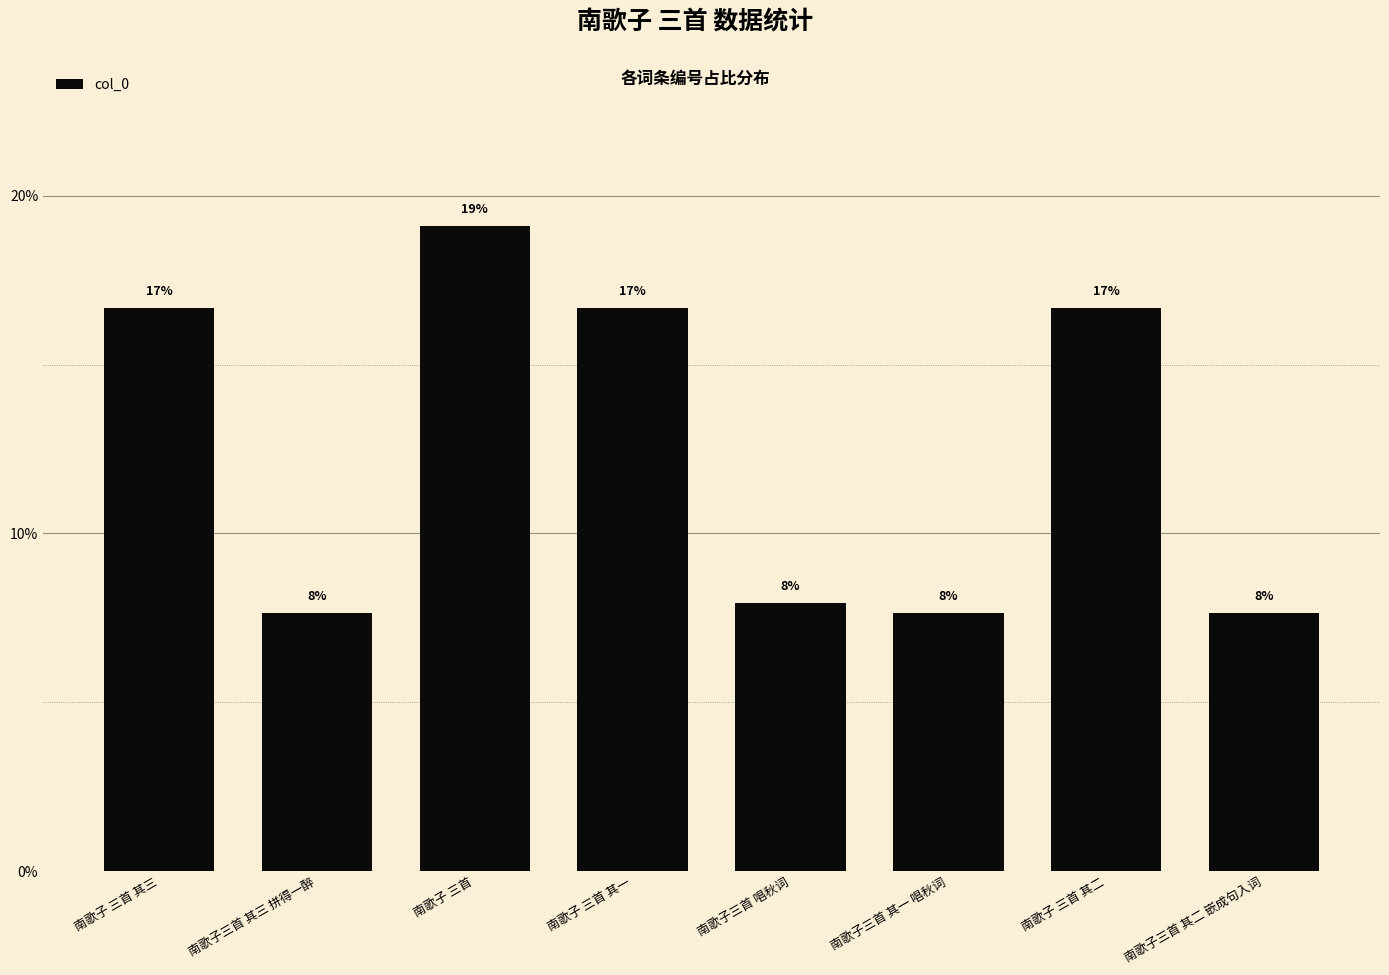

How many bars are there in total?

8